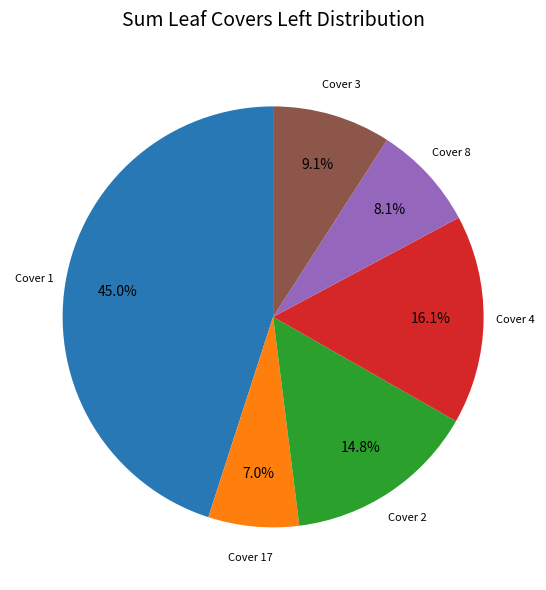

Which category has the smallest portion of the pie?

Cover 17